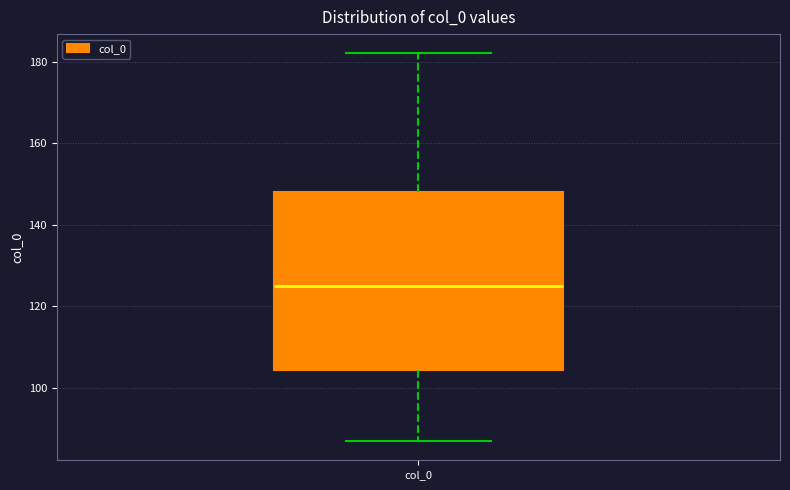

Transcribe this box plot: give where the median line is, the range the box spans, and where the two whiskers end, as read against the y-axis. The values are not printed on the chart, so give them approximately, as read against the axis.

median 126, box 104 to 148, whiskers 88 to 182